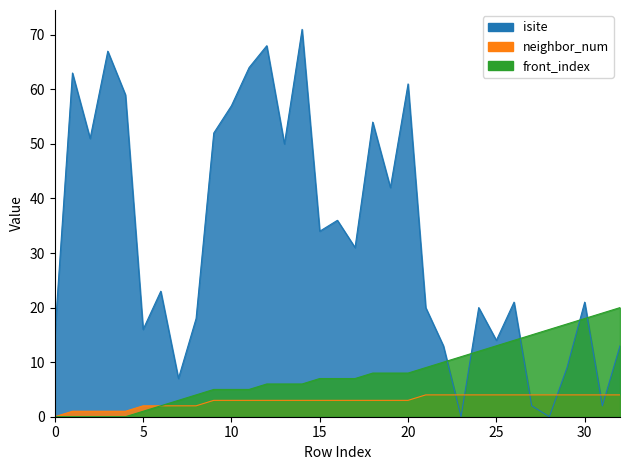

What is the difference between the maximum and minimum values in the front_index series?

20